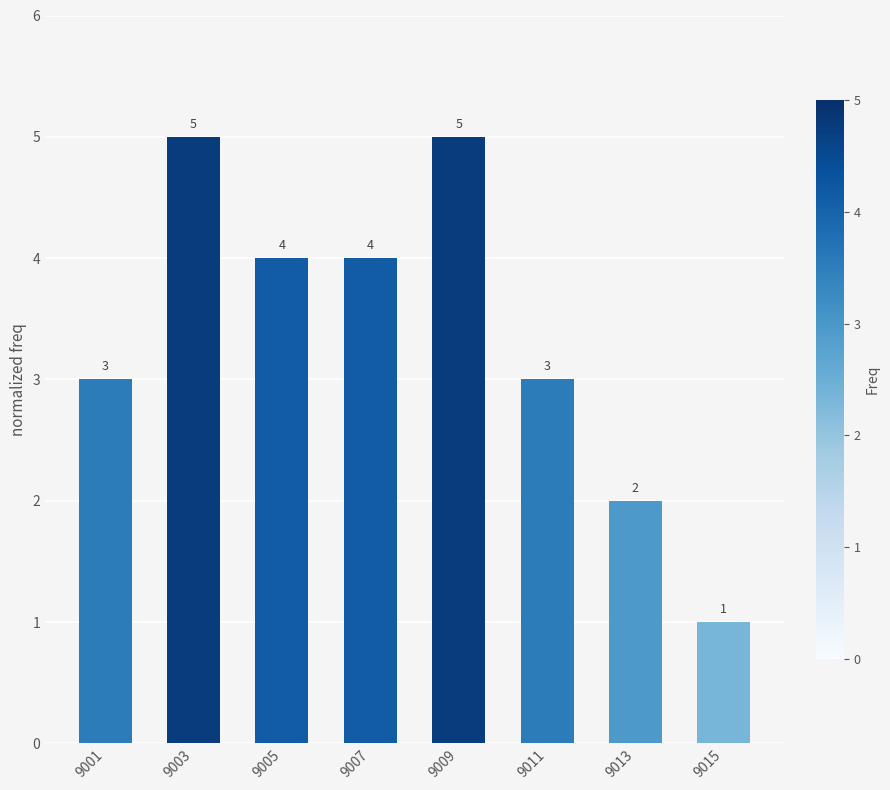

Are the bars horizontal?

No